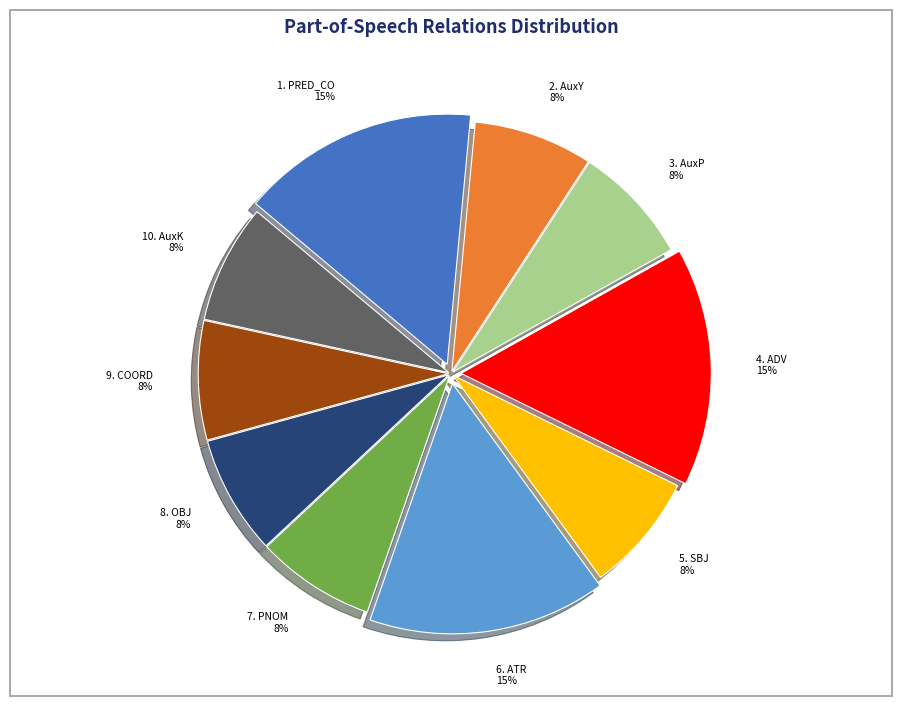

Is there a majority slice in this chart?

No